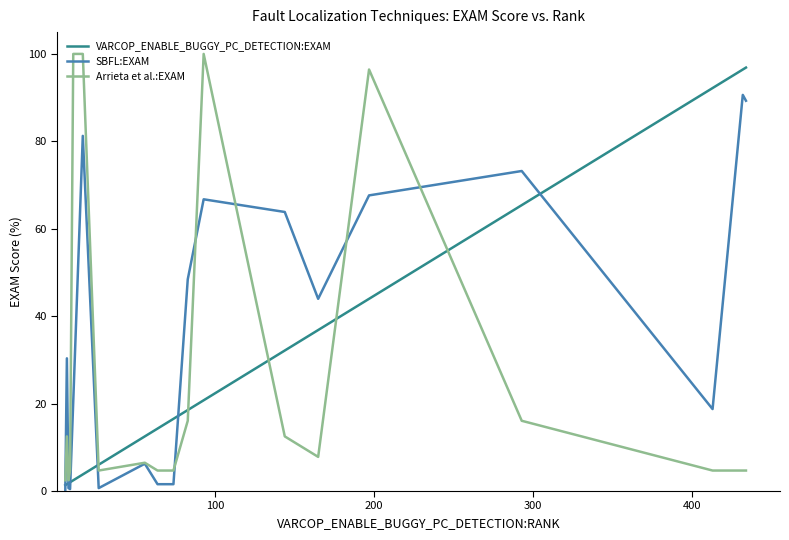

What is the greatest value displayed?

100.0